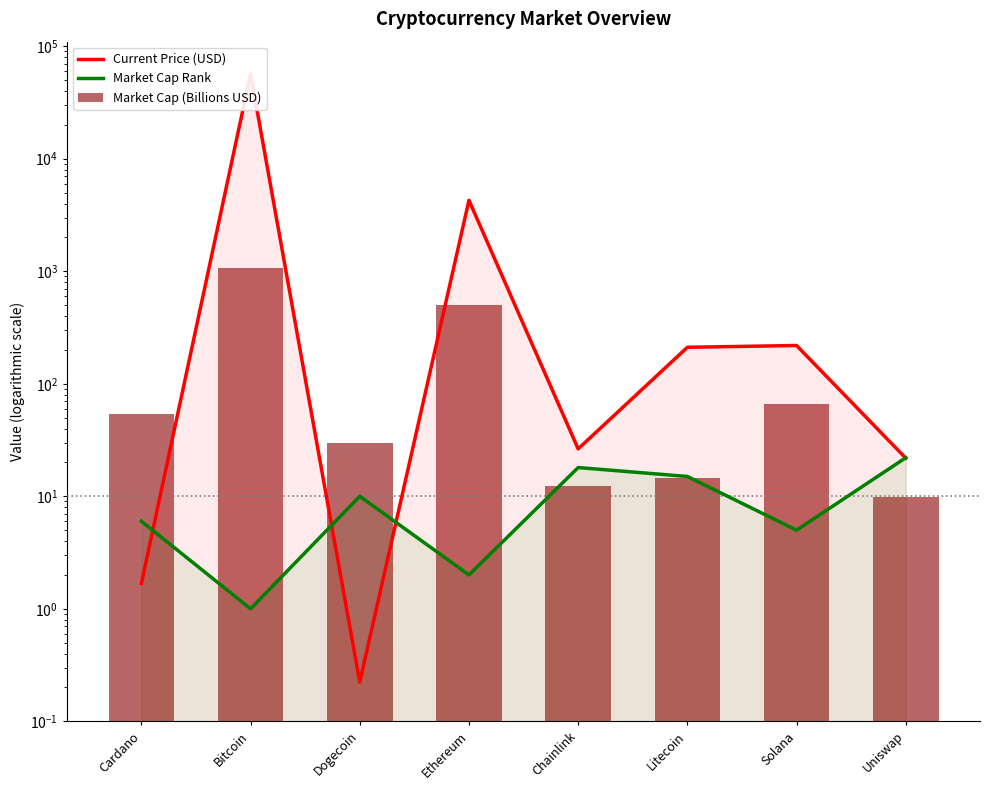

What is the spread (max minus min) of values at Ethereum?

4267.1